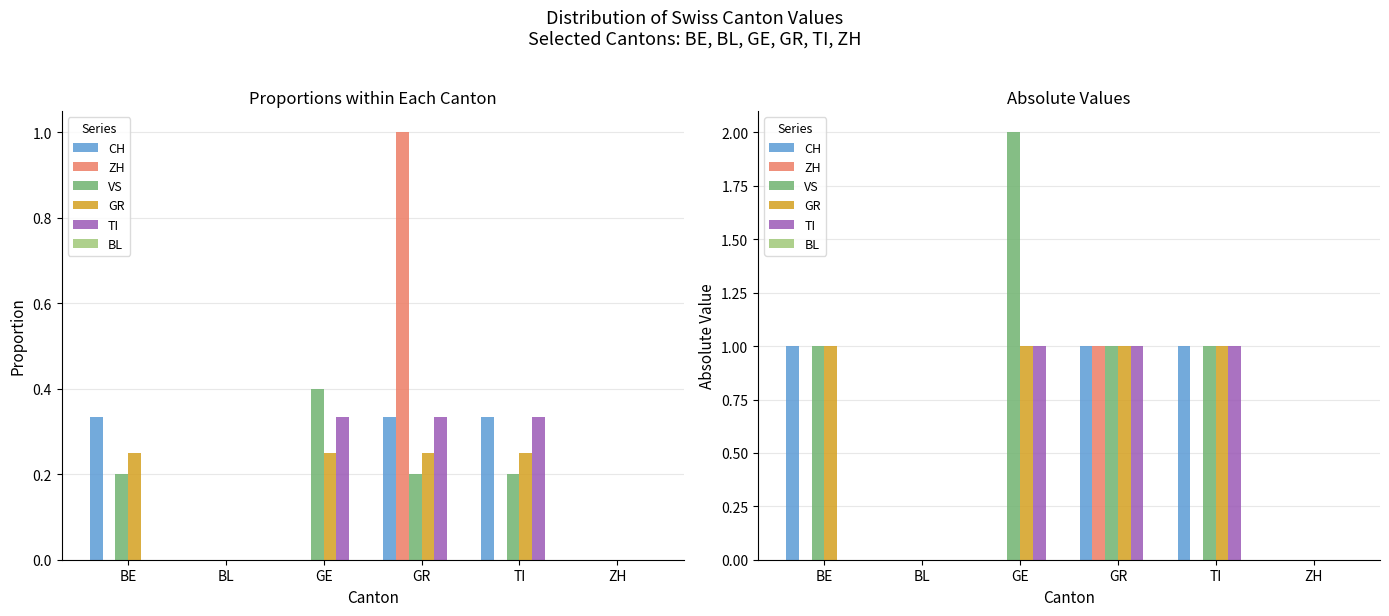

How many positive values does the GR series have?

4